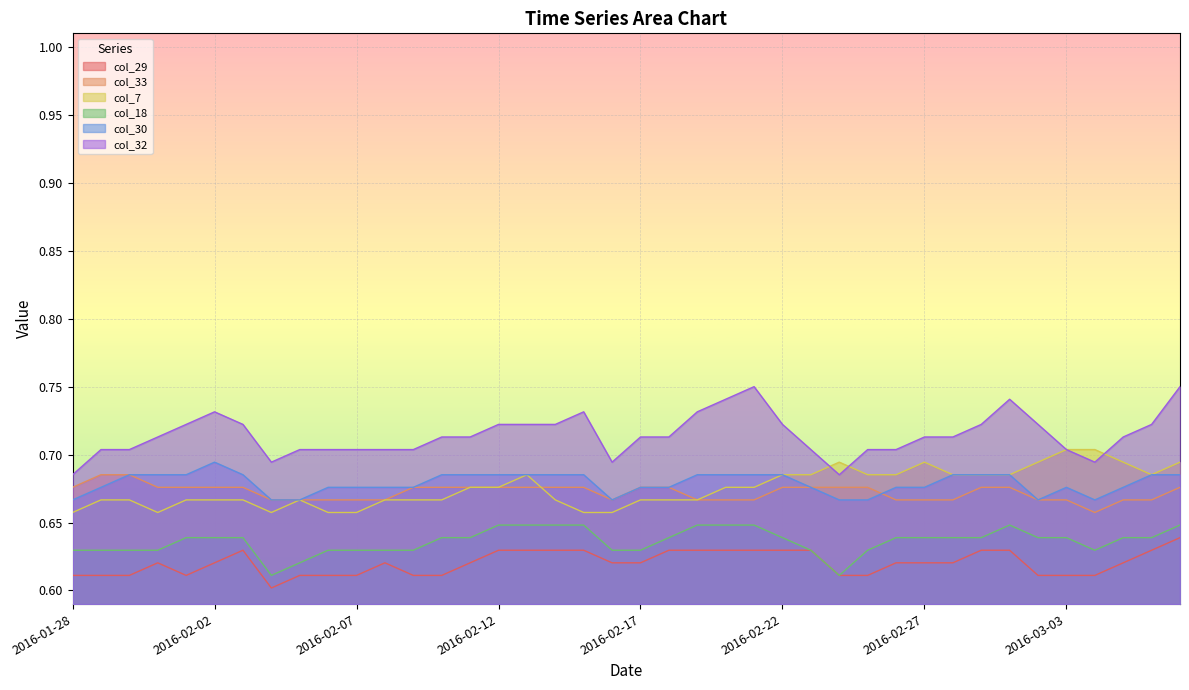

True or false: col_7 and col_32 cross at least once.

True